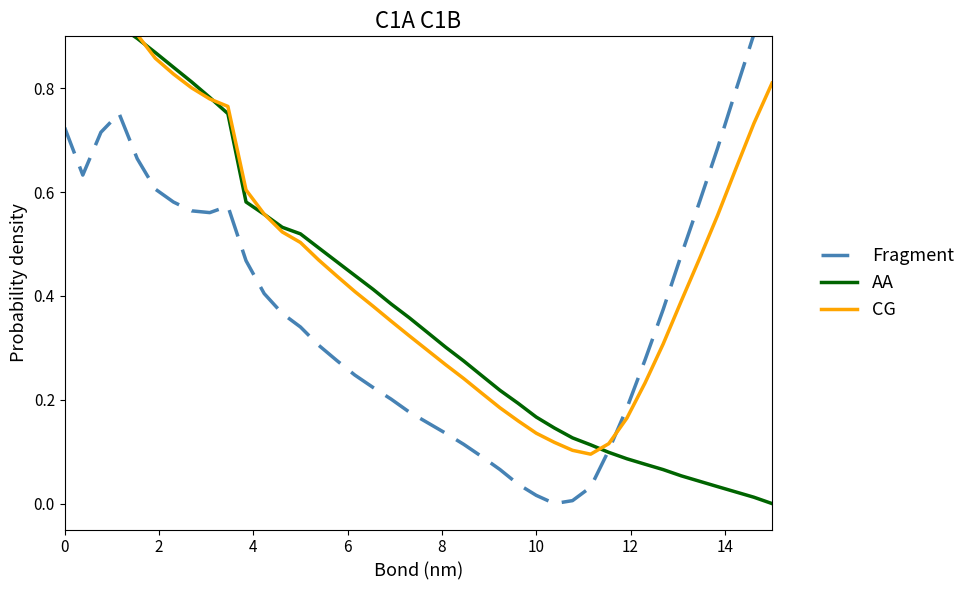

In Fragment, how many points are higher than both neighbors (excluding endpoints)?

2